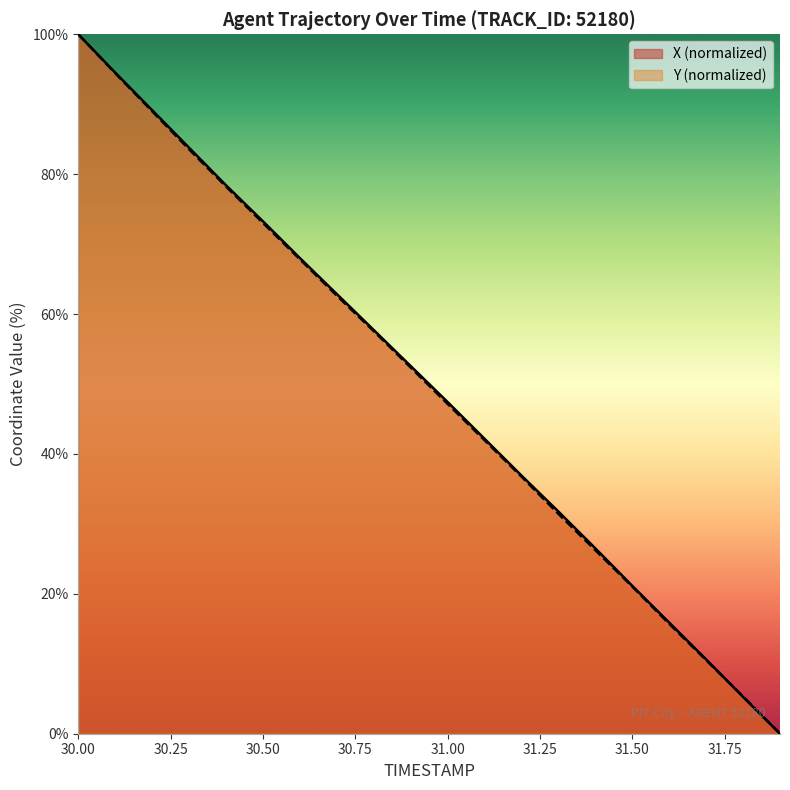

What is the sum of the X values at 31.8 and 31.4?

31.8